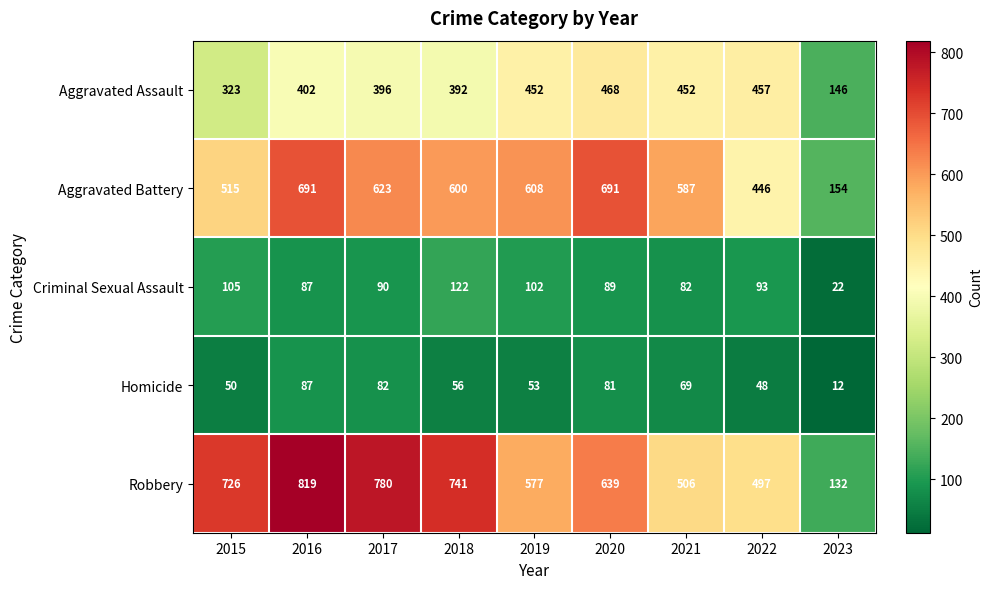

Rank the series at 2020 from lowest to highest value.

Homicide, Criminal Sexual Assault, Aggravated Assault, Robbery, Aggravated Battery